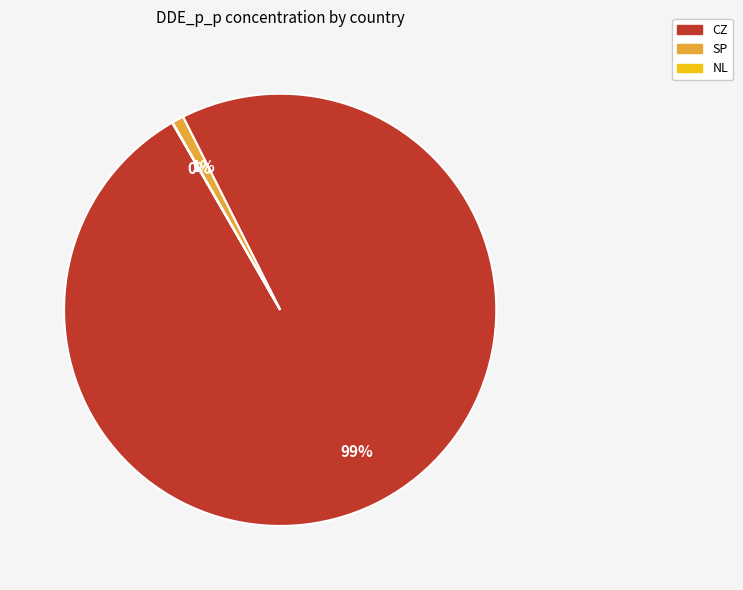

To the nearest percent, what is the average slice percentage?

33%